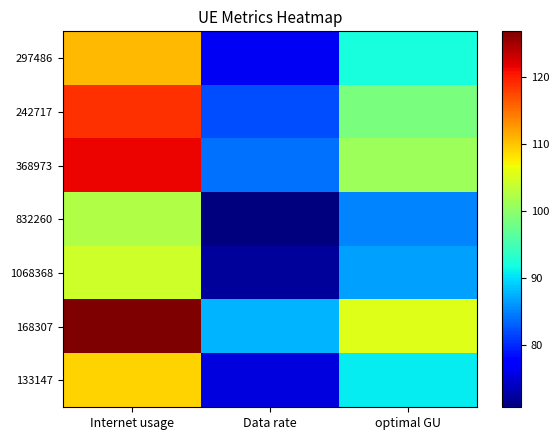

Reading left to right, transcribe all the data shown in this chart.

297486: Internet usage=110.8	Data rate=76.5	optimal GU=92.1
242717: Internet usage=118.9	Data rate=82.1	optimal GU=98.8
368973: Internet usage=121.5	Data rate=83.9	optimal GU=101.0
832260: Internet usage=102.4	Data rate=70.7	optimal GU=85.1
1068368: Internet usage=104.3	Data rate=72.0	optimal GU=86.7
168307: Internet usage=126.9	Data rate=87.6	optimal GU=105.4
133147: Internet usage=109.2	Data rate=75.4	optimal GU=90.8